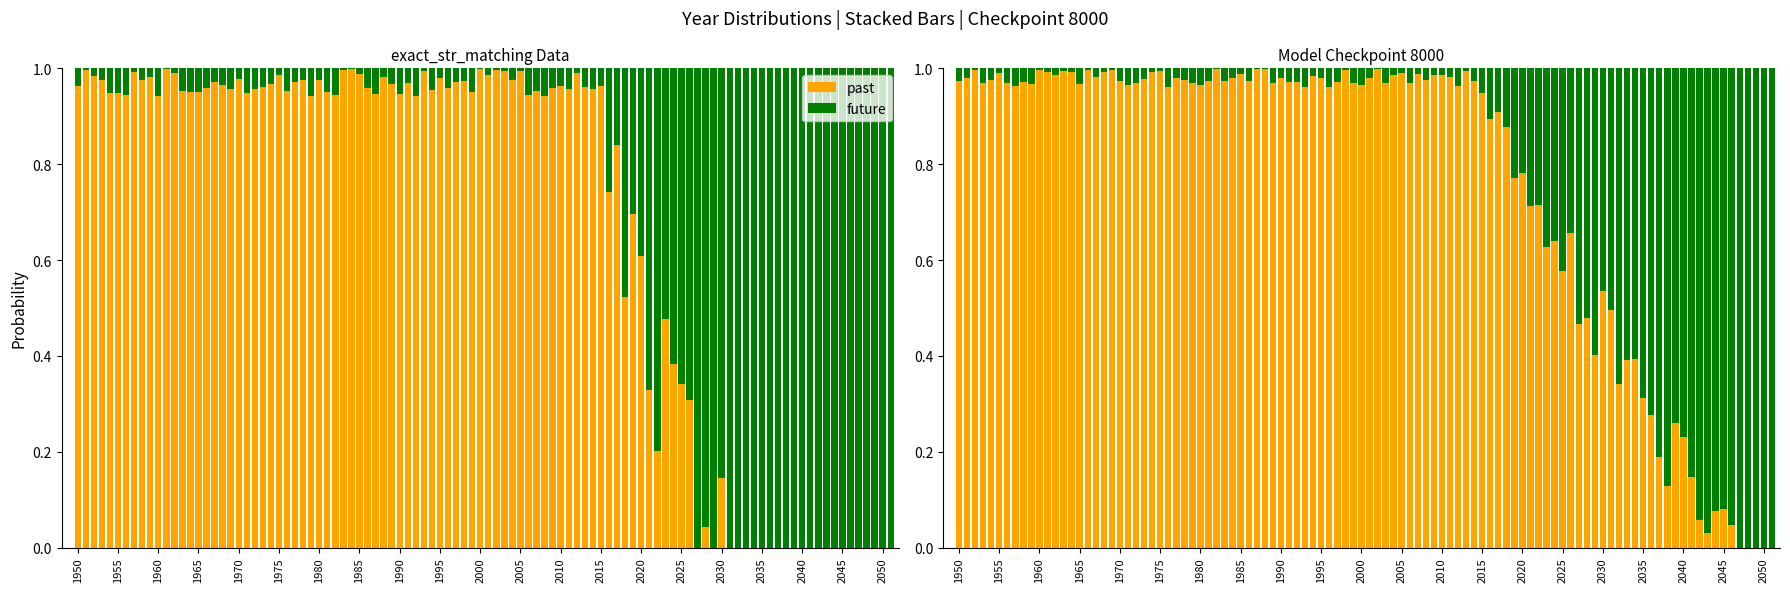

What are all the series names shown in the legend?

past, future